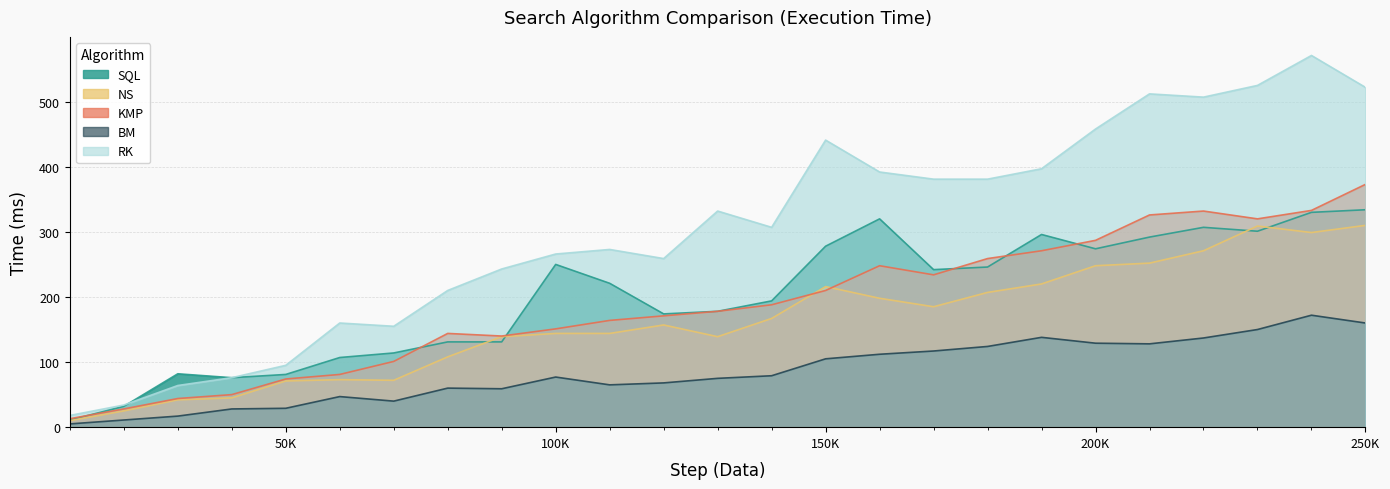

Between 170000 and 230000, which is larger?

230000